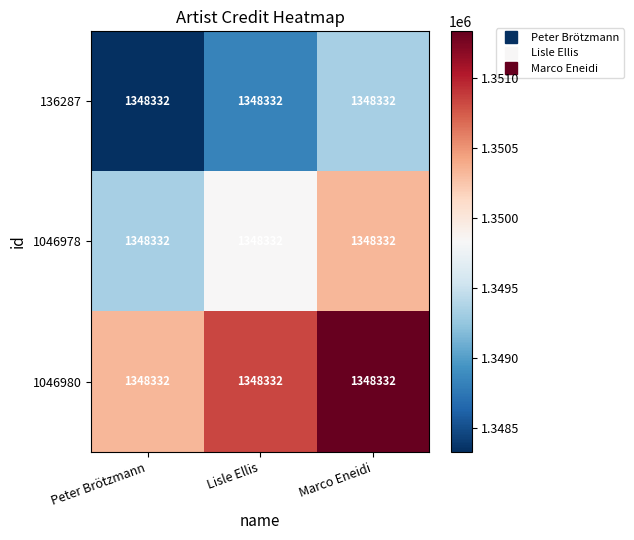

Count the number of data series in this chart.

3